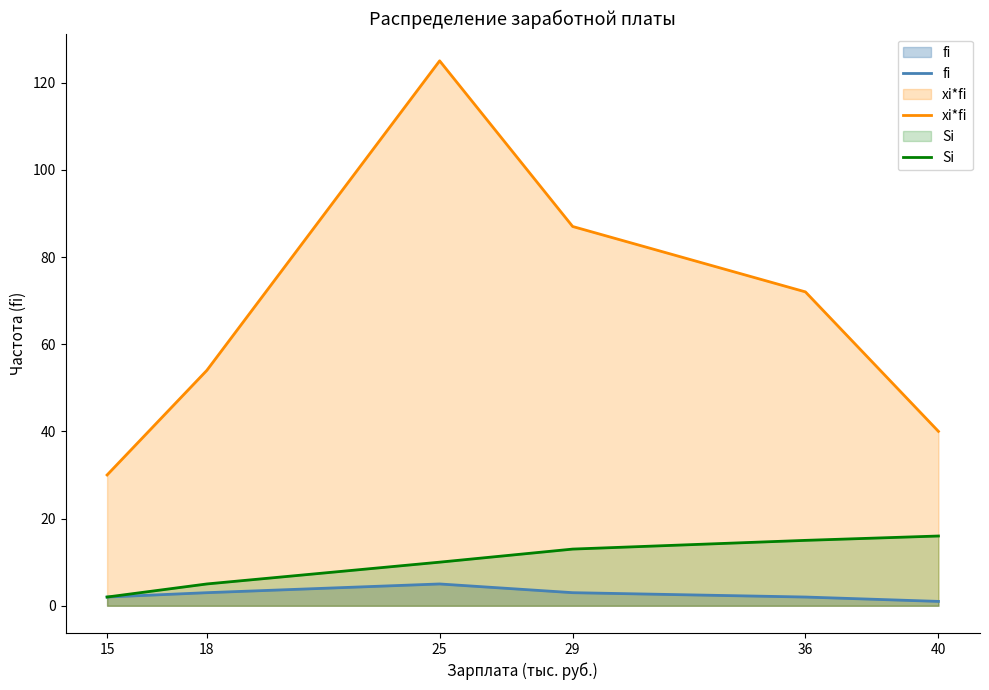

Is it true that Si equals 2 at 15?

True